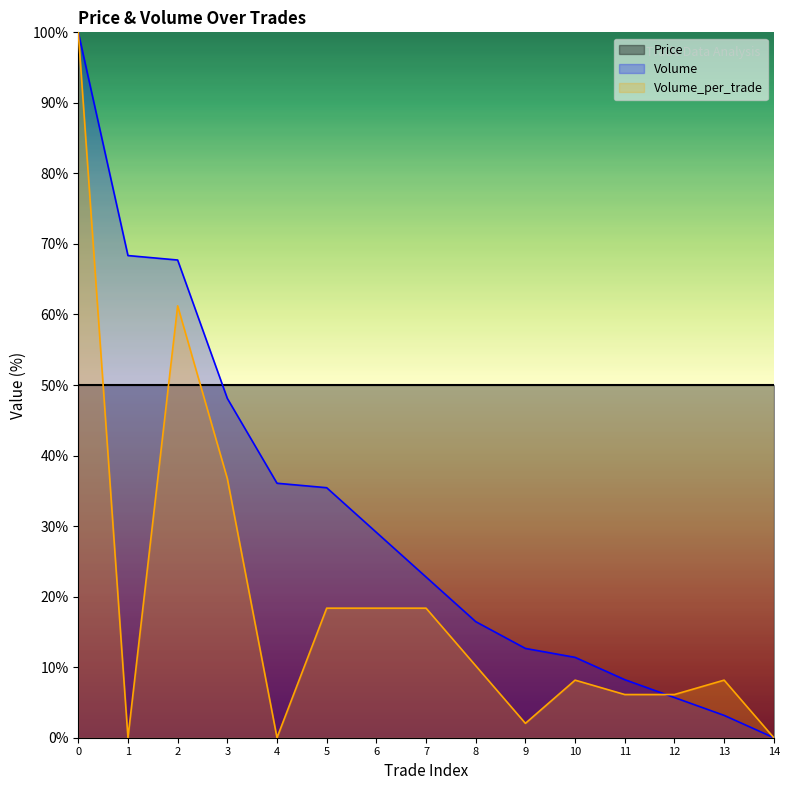

What is the difference between the maximum and minimum values in the Volume series?

100.0